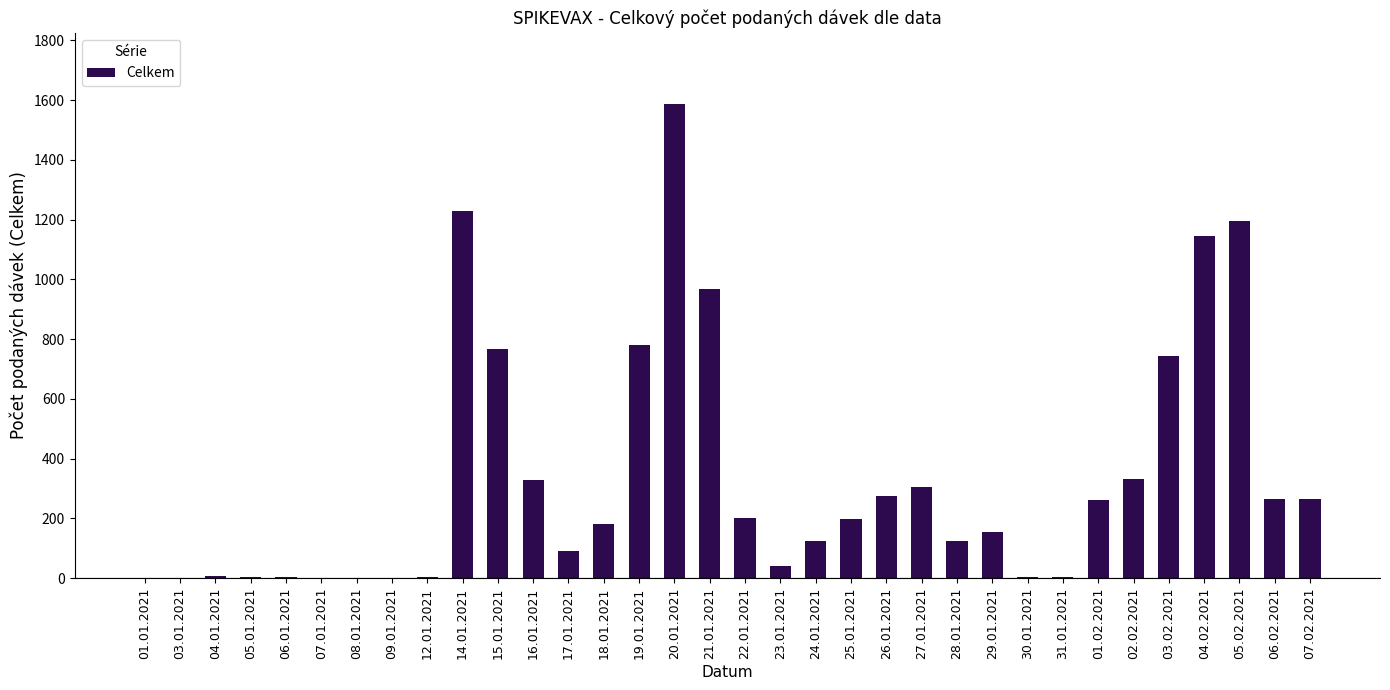

What is the change in value from 20.01.2021 to 29.01.2021?

-1433